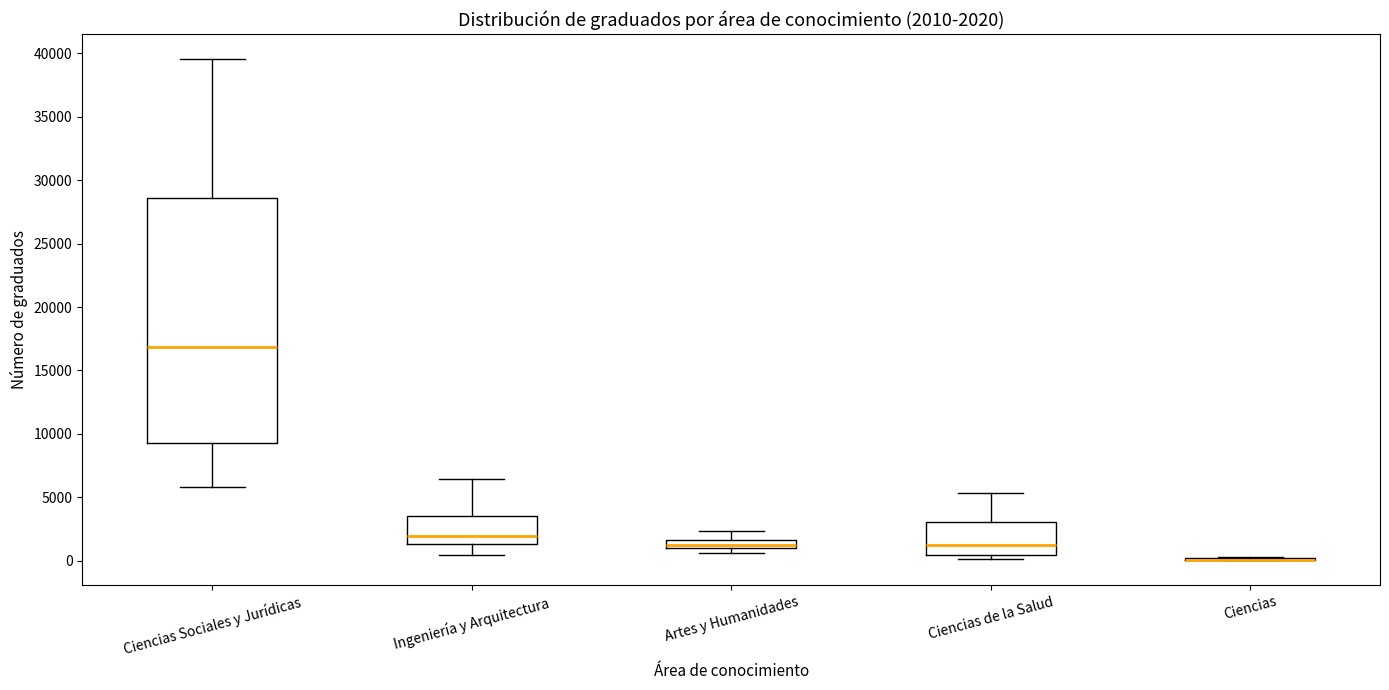

Which box is the tallest, from its lower edge to its upper edge?

Ciencias Sociales y Jurídicas